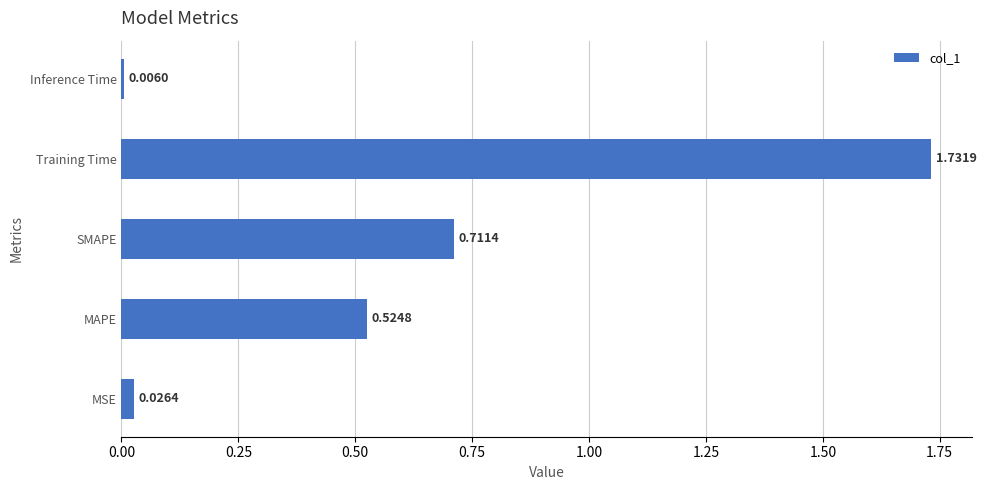

What is the sum of all values?

3.0